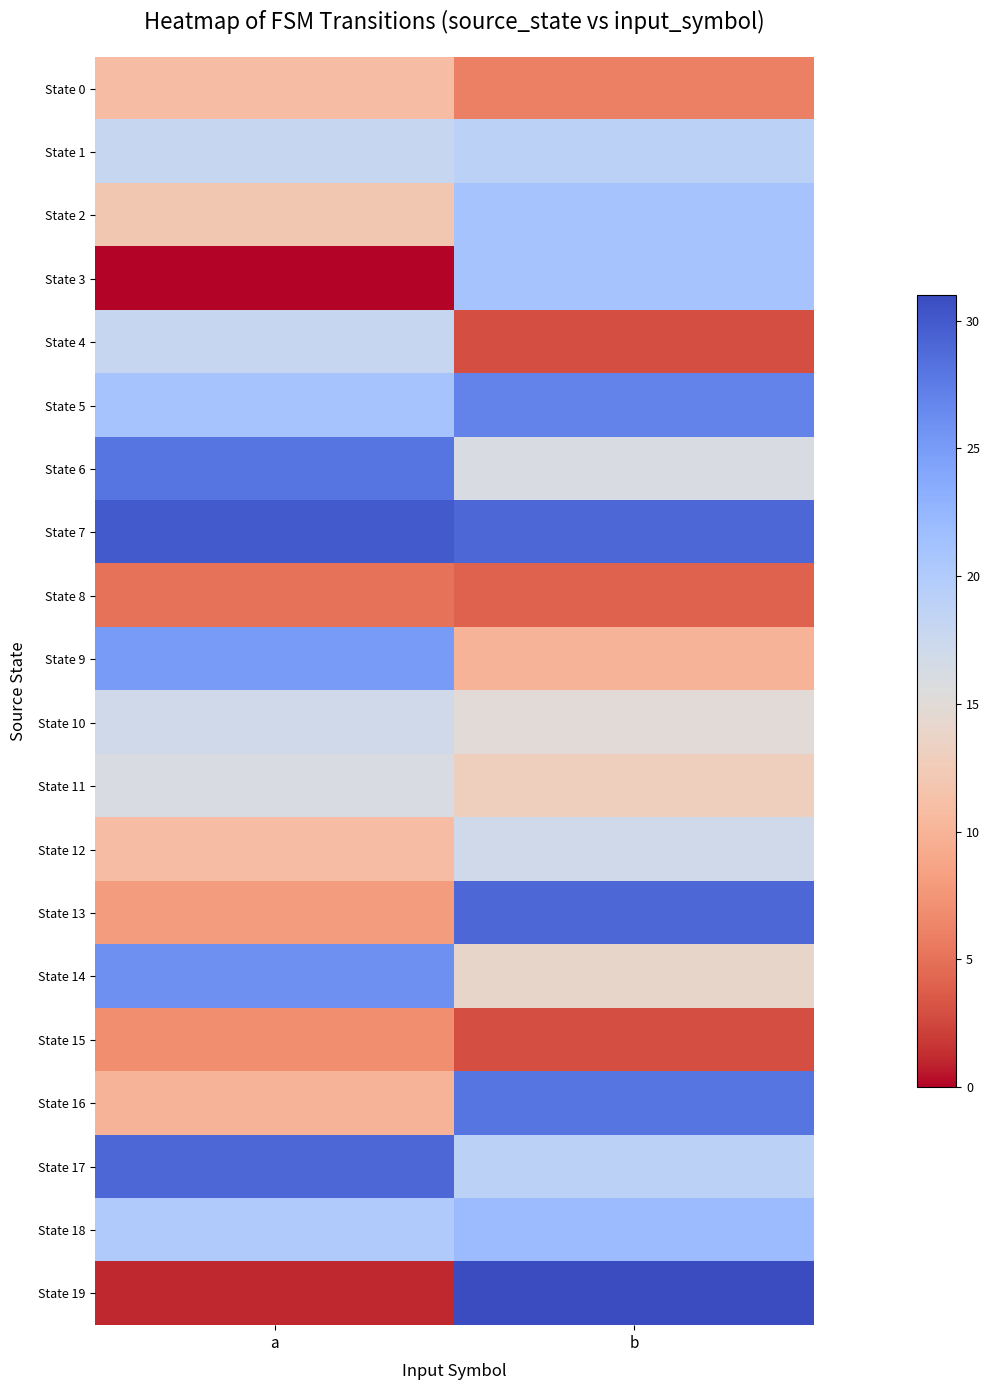

Reading left to right, list all the values displayed in this chart.

State 0: a=11	b=6
State 1: a=18	b=19
State 2: a=12	b=21
State 3: a=0	b=21
State 4: a=18	b=3
State 5: a=21	b=27
State 6: a=28	b=16
State 7: a=30	b=29
State 8: a=5	b=4
State 9: a=25	b=10
State 10: a=17	b=15
State 11: a=16	b=13
State 12: a=11	b=17
State 13: a=8	b=29
State 14: a=26	b=14
State 15: a=7	b=3
State 16: a=10	b=28
State 17: a=29	b=19
State 18: a=20	b=22
State 19: a=1	b=31